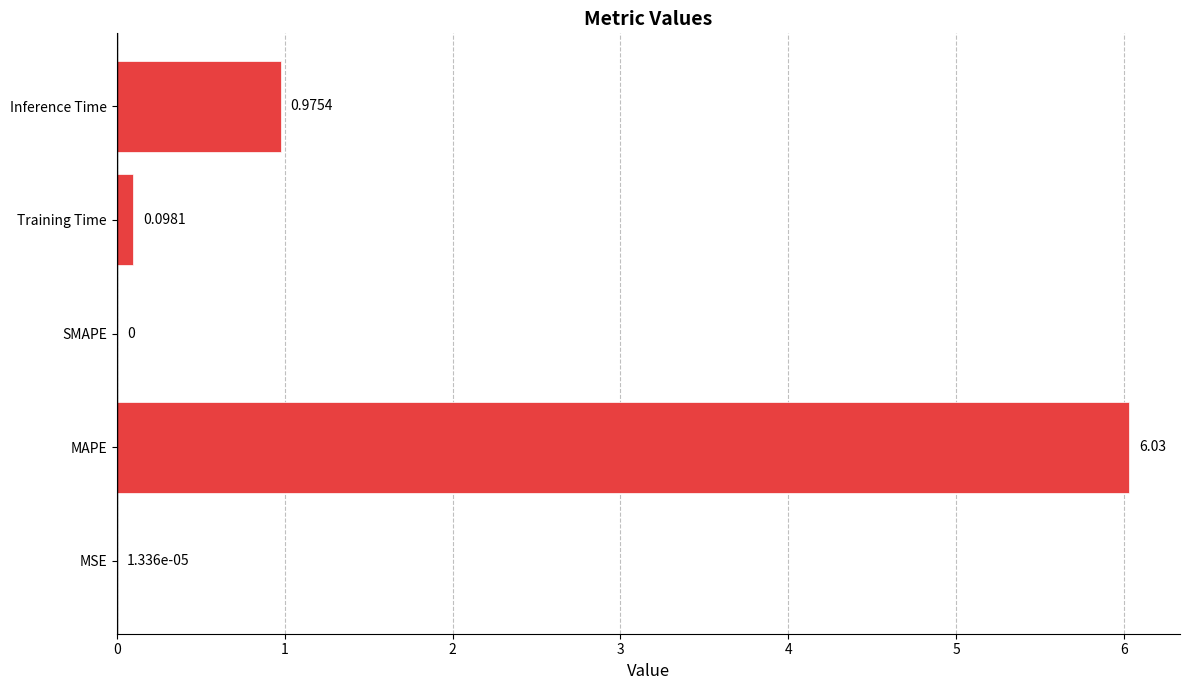

At which label is the value closest to 3?

Inference Time